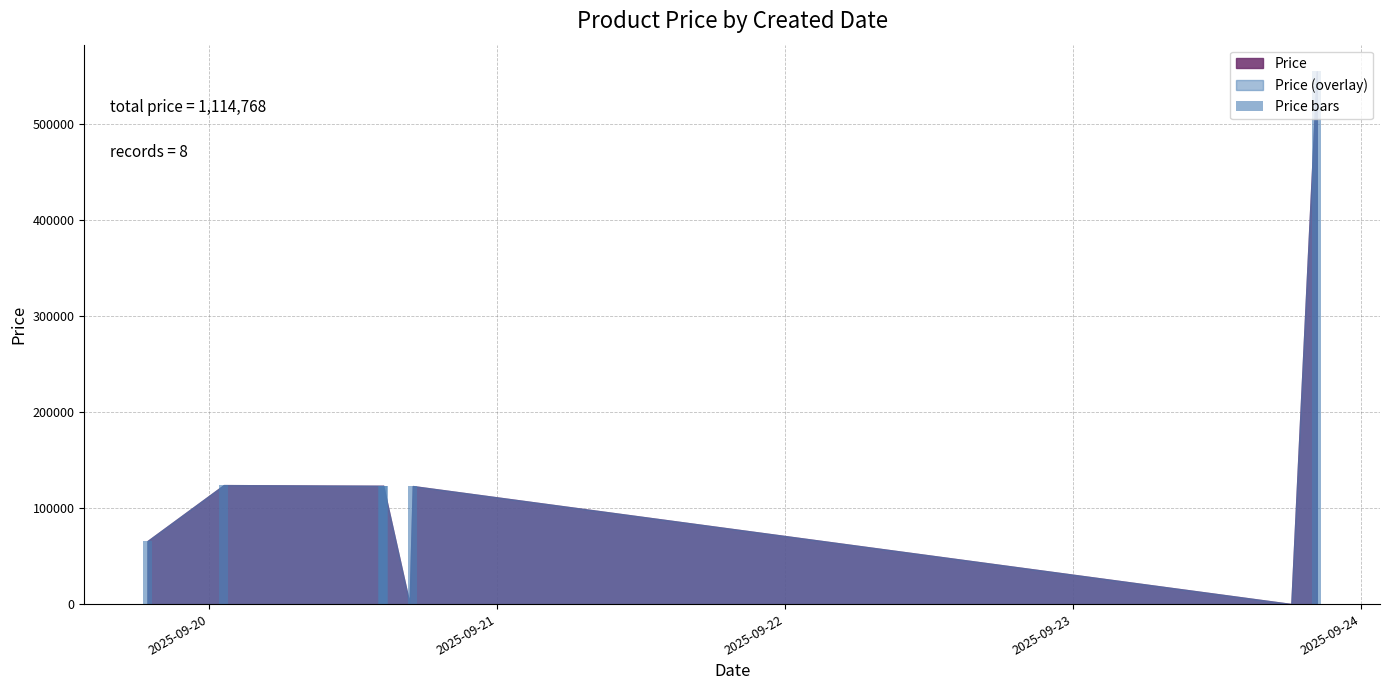

What is the greatest value displayed?

555000